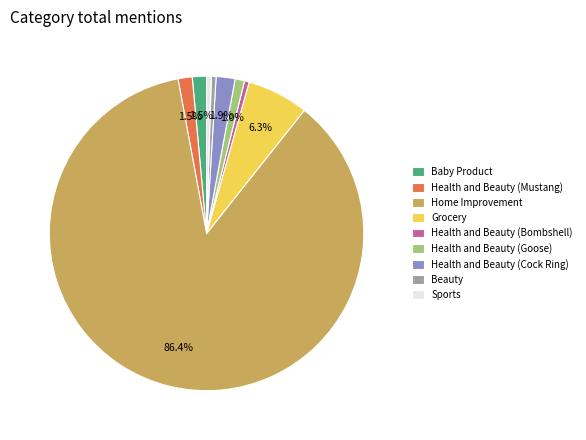

To the nearest percent, what is the combined percentage of Health and Beauty (Mustang) and Health and Beauty (Cock Ring)?

3%